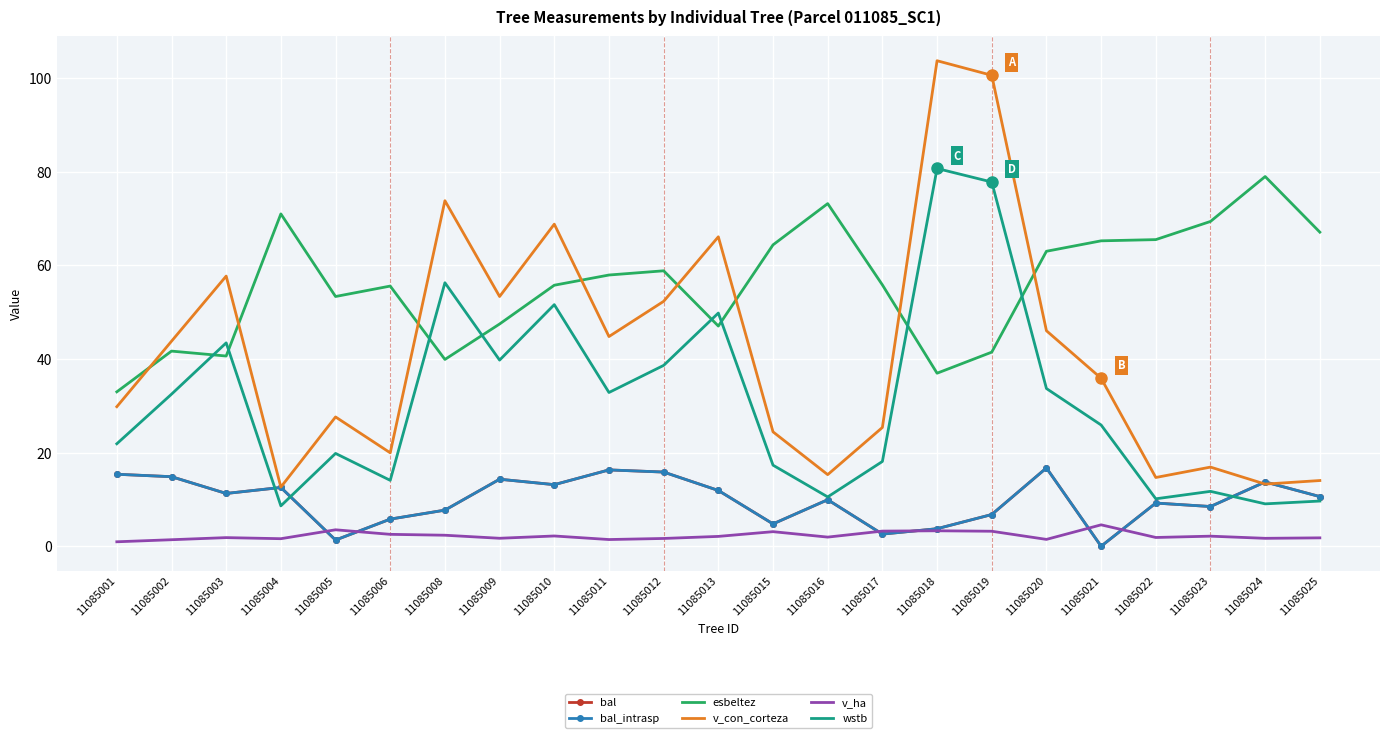

Which series changed the most between 11085006 and 11085020?

v_con_corteza